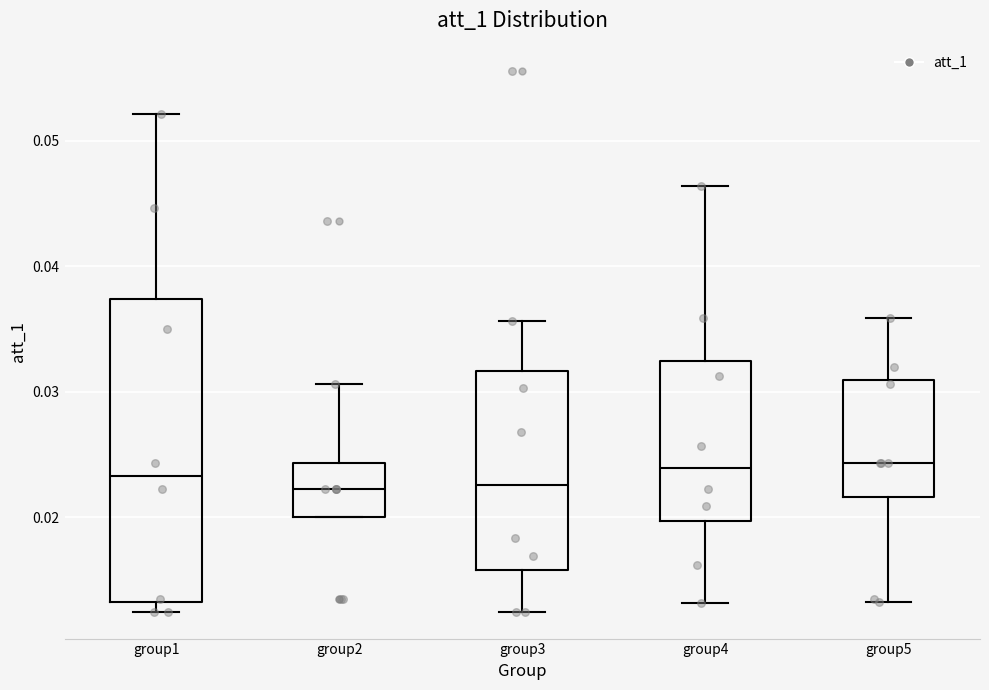

Reading left to right, read every box against the y-axis: the position of its median line, the range the box covers, and the ends of its whiskers. The values are not printed on the chart, so give them approximately, as read against the axis.

group1: median 0.023, box 0.013 to 0.037, whiskers 0.012 to 0.052
group2: median 0.022, box 0.020 to 0.024, whiskers 0.020 to 0.031
group3: median 0.023, box 0.016 to 0.032, whiskers 0.012 to 0.036
group4: median 0.024, box 0.020 to 0.032, whiskers 0.013 to 0.046
group5: median 0.024, box 0.022 to 0.031, whiskers 0.013 to 0.036